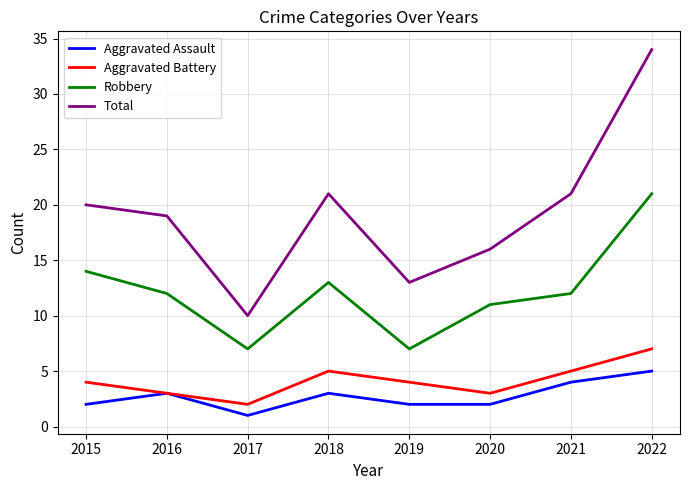

What is the approximate value of Total at 2022?

34